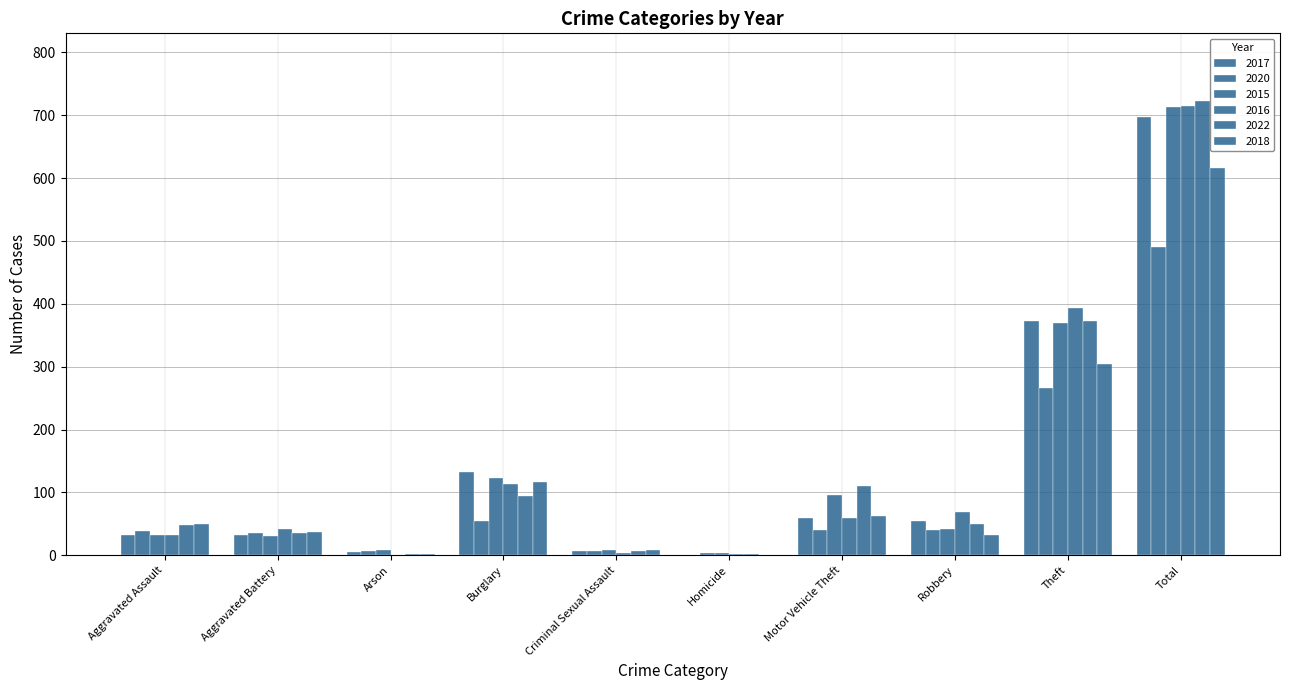

Which has a higher value, Theft or Criminal Sexual Assault?

Theft